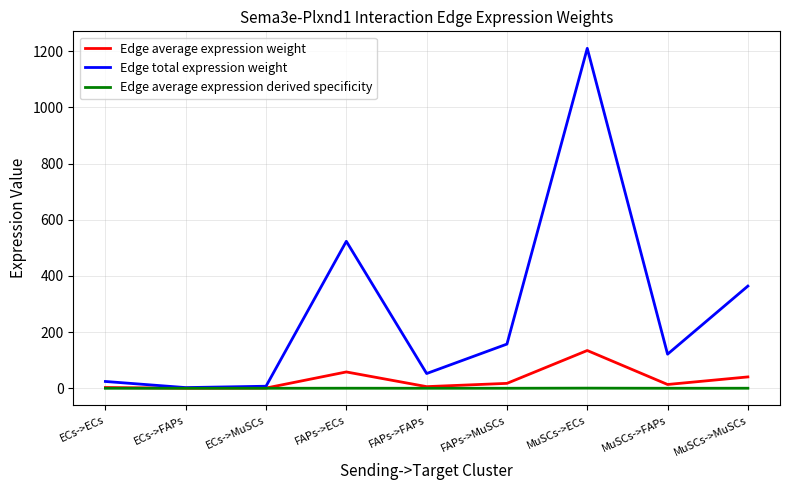

Is the value of Edge average expression weight at MuSCs->ECs greater than the value of Edge total expression weight at ECs->FAPs?

Yes